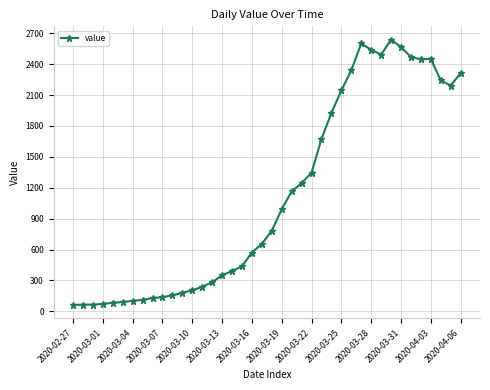

What is the value of the 28th point from the left?

2145